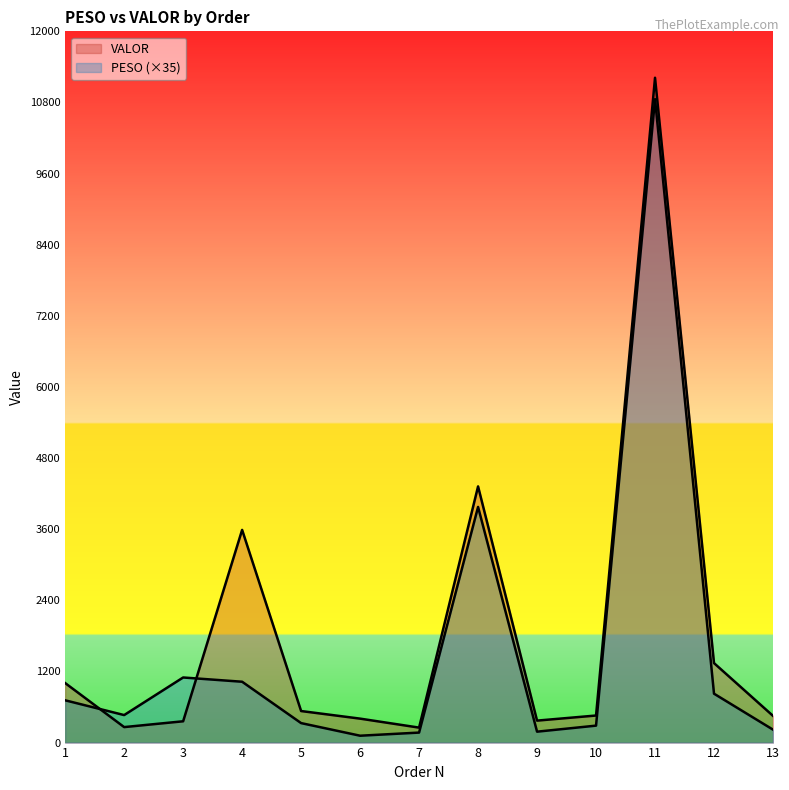

True or false: VALOR and PESO cross at least once.

True